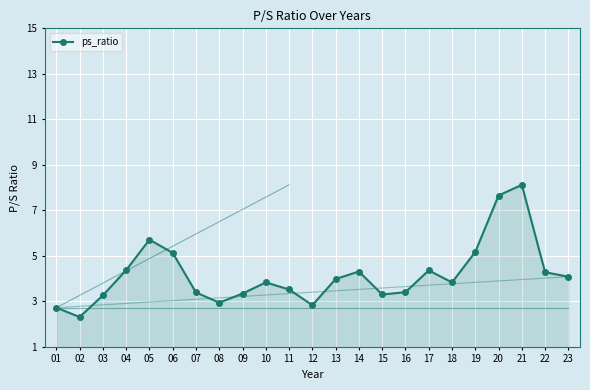

The chart shows a value of 7.7 at 20. True or false?

True